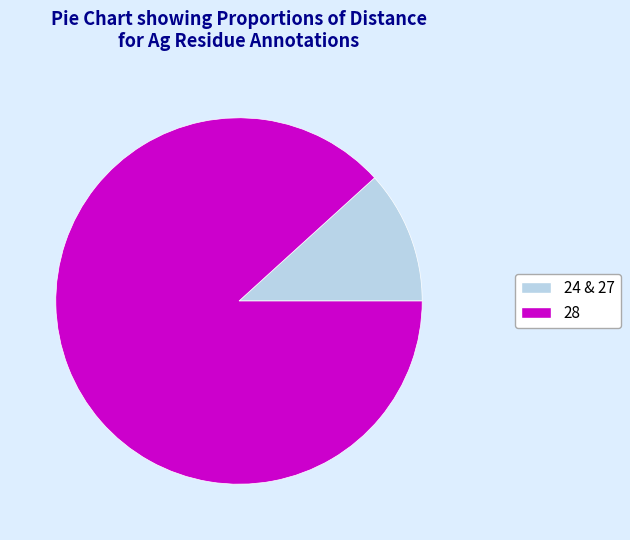

Is there a majority slice in this chart?

Yes